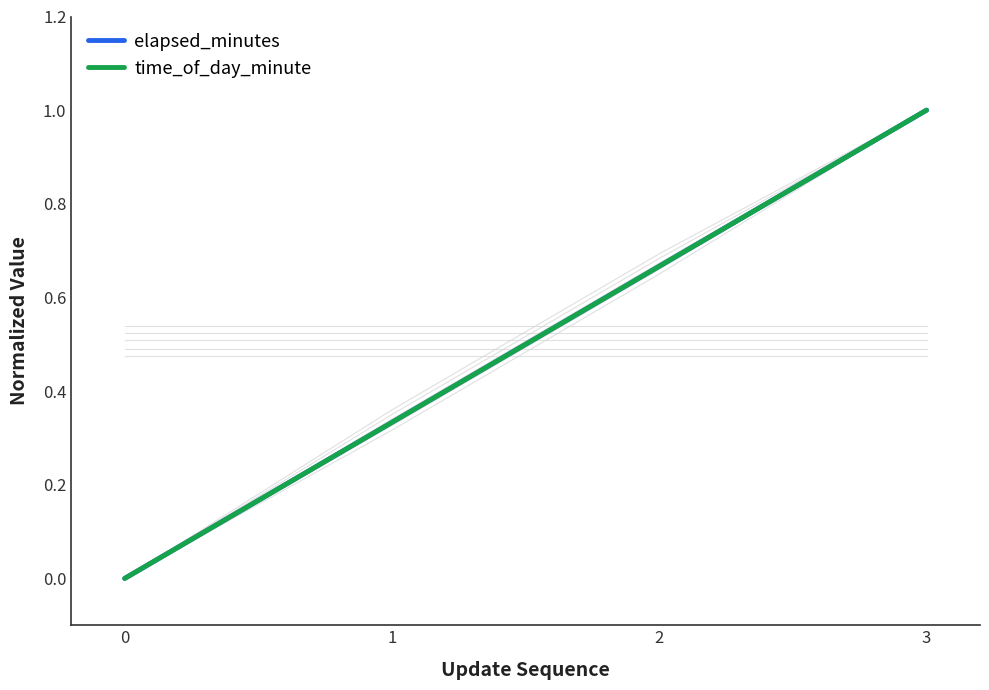

What is the value of the time_of_day_minute point at the 3rd from the left?

0.7